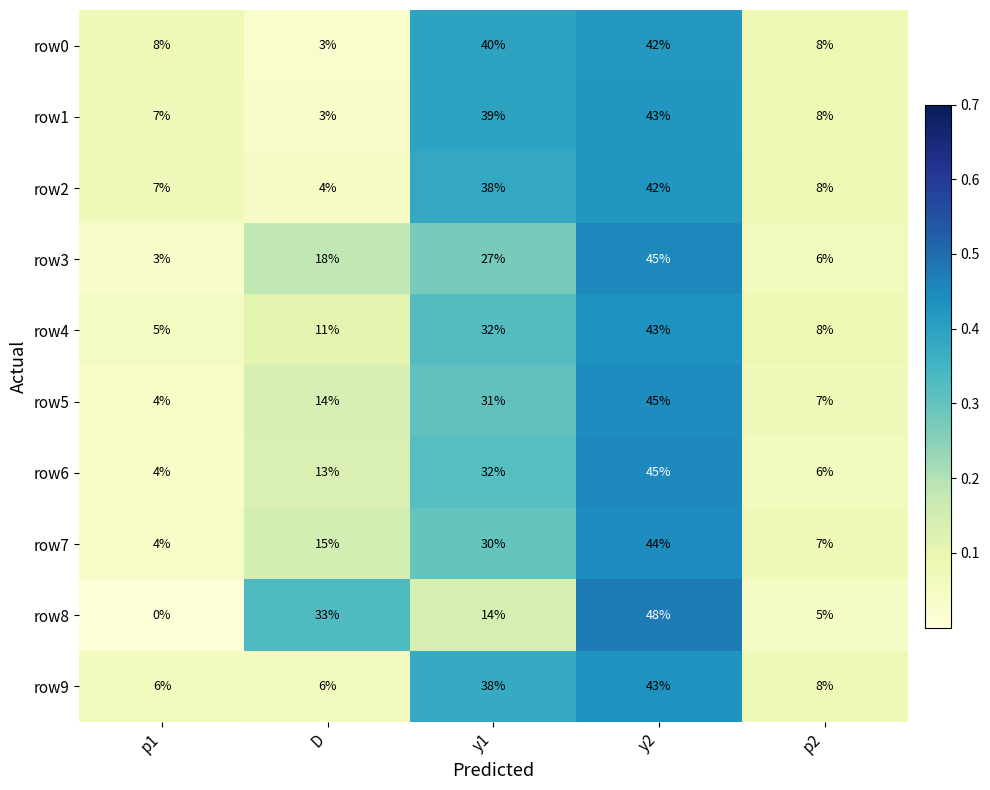

Count the number of categories in the chart.

5